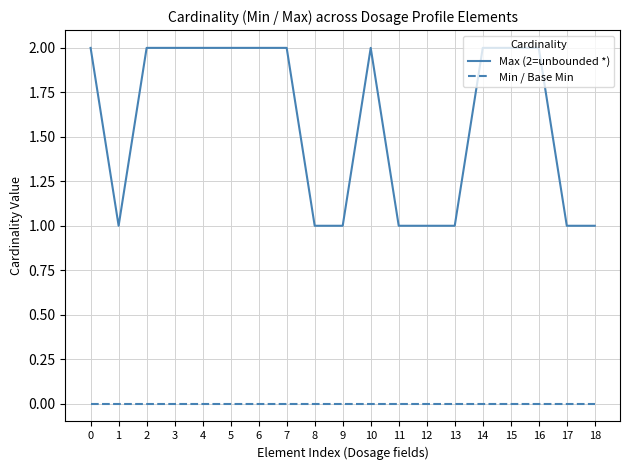

Does the chart have visible grid lines?

Yes